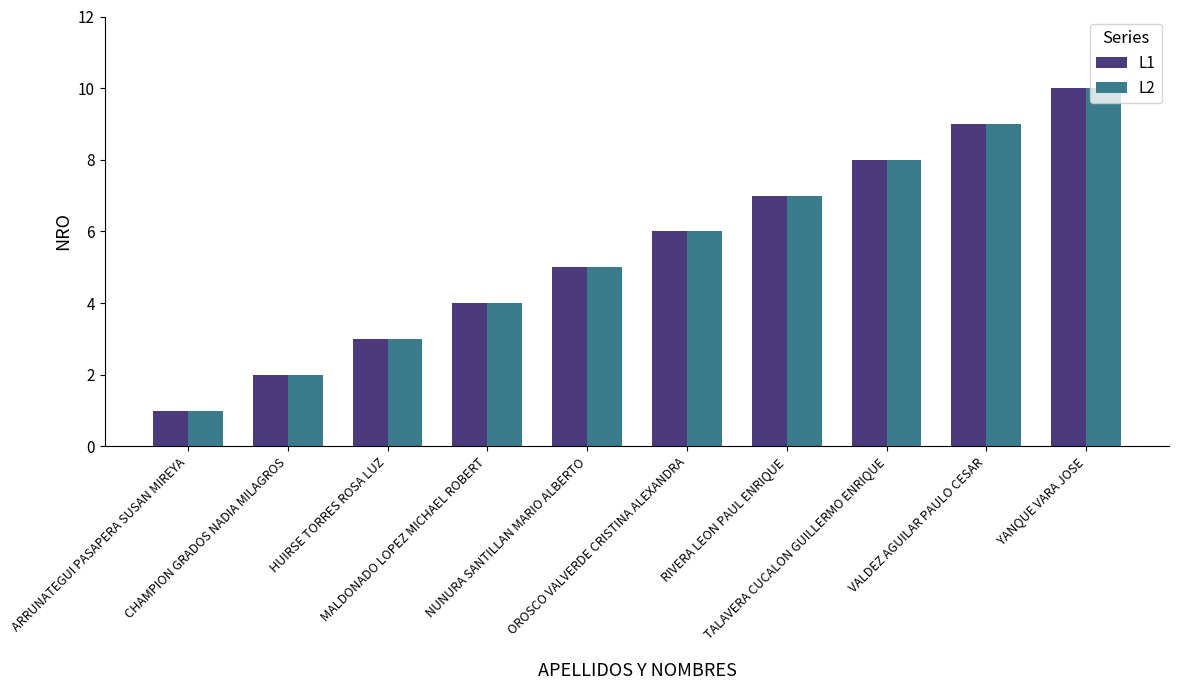

What is the label of the 1st bar from the left?

ARRUNATEGUI PASAPERA SUSAN MIREYA